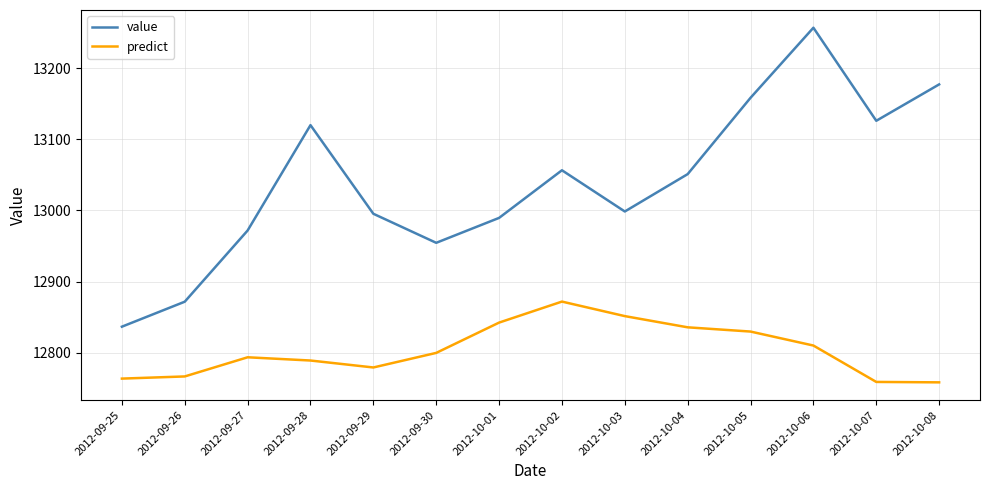

How many values in the predict series are below 12799?

7